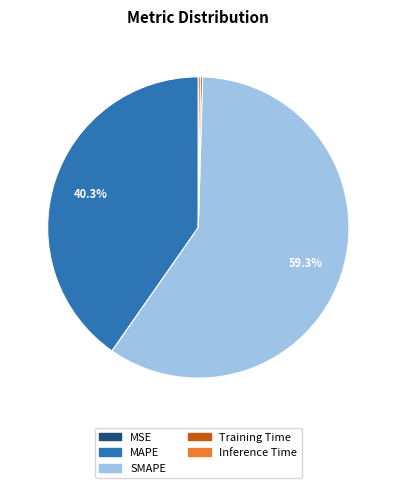

Which slice is the largest?

SMAPE